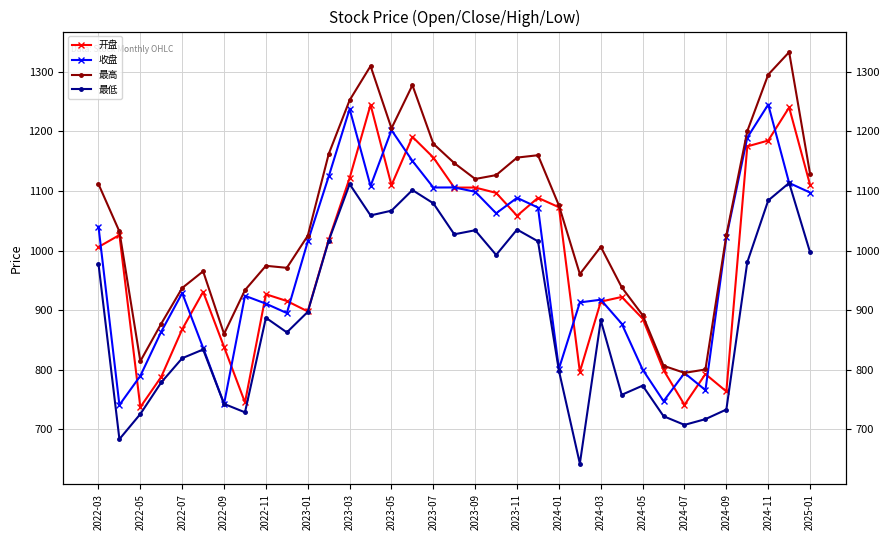

Is it true that 开盘 equals 1775.3 at 2024-11?

False